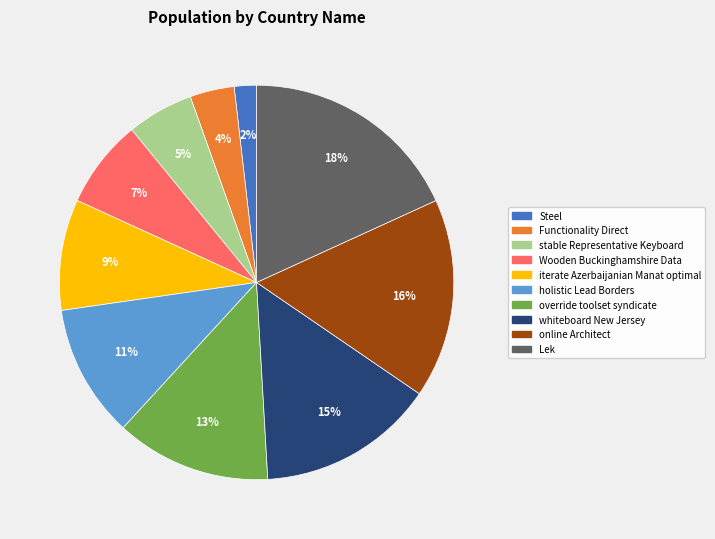

Which has a higher value, Wooden Buckinghamshire Data or whiteboard New Jersey?

whiteboard New Jersey